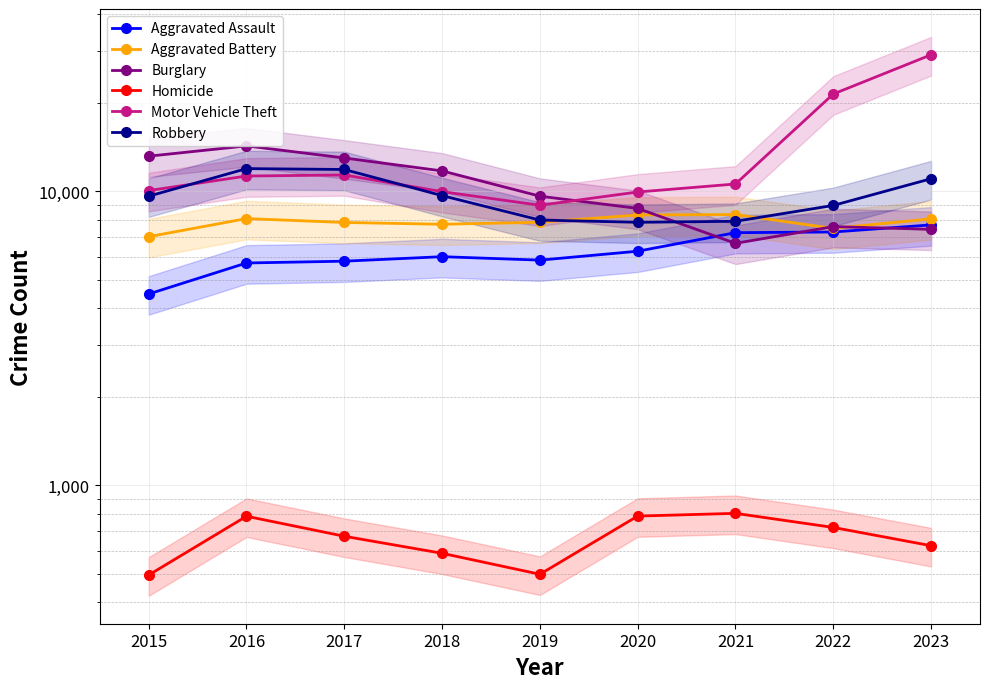

Rank the series at 2023 from highest to lowest value.

Motor Vehicle Theft, Robbery, Aggravated Battery, Aggravated Assault, Burglary, Homicide